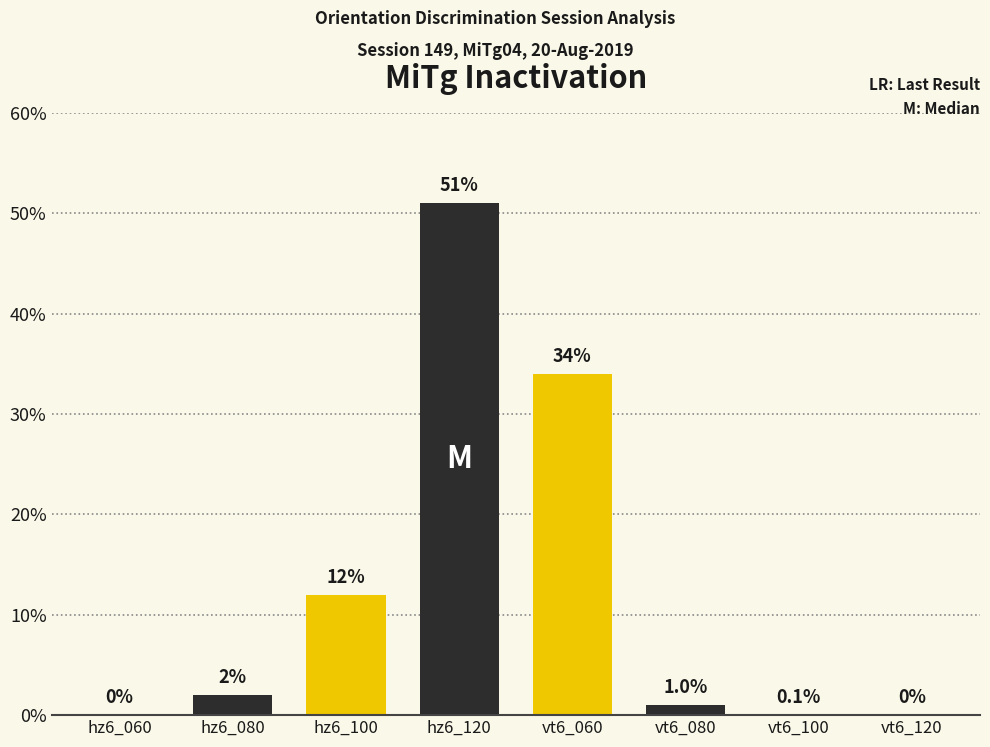

What is the greatest value displayed?

51